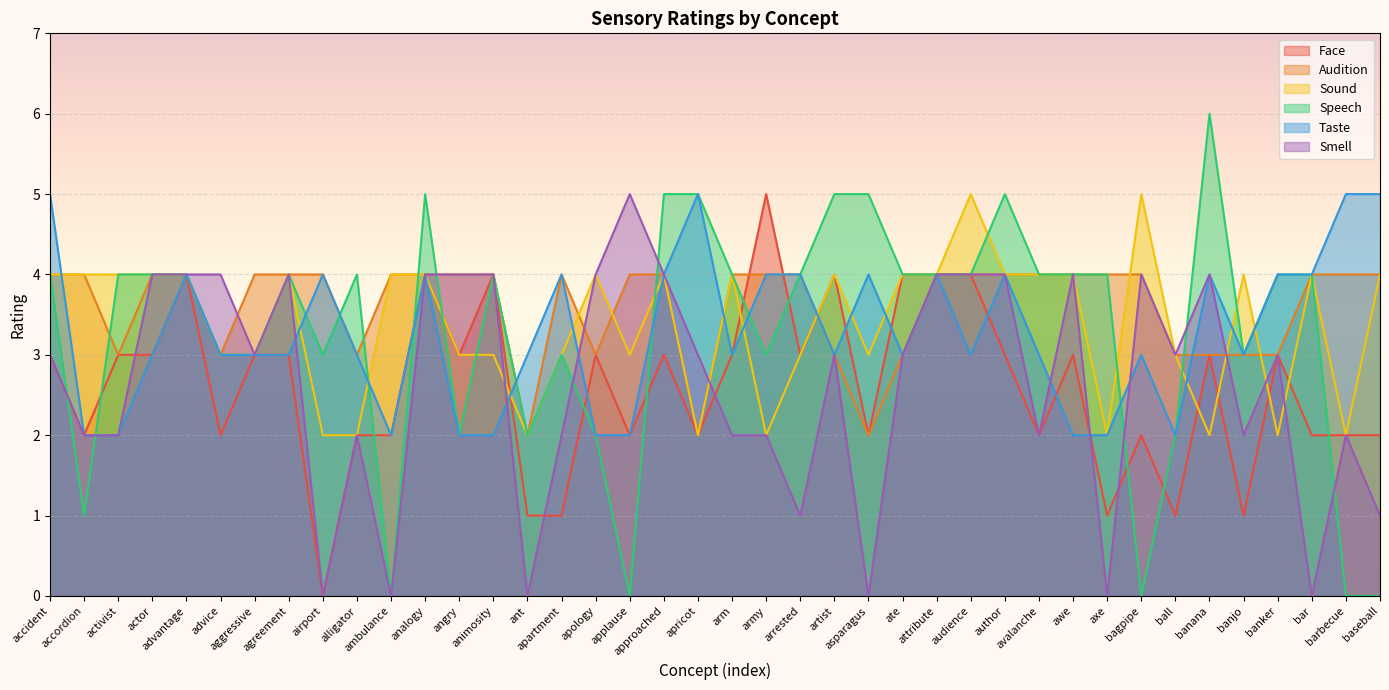

Reading left to right, list all the values displayed in this chart.

Face: 3	2	3	3	4	2	3	3	0	2	2	4	3	4	1	1	3	2	3	2	3	5	3	4	2	4	4	4	3	2	3	1	2	1	3	1	3	2	2	2
Audition: 4	4	3	4	4	3	4	4	4	3	4	4	4	4	2	4	3	4	4	2	4	4	4	3	2	3	4	4	4	4	4	4	4	3	3	3	3	4	4	4
Sound: 4	4	4	4	4	3	3	4	2	2	4	4	3	3	2	3	4	3	4	2	4	2	3	4	3	4	4	5	4	4	4	2	5	3	2	4	2	4	2	4
Speech: 4	1	4	4	4	3	3	4	3	4	0	5	2	4	2	3	2	0	5	5	4	3	4	5	5	4	4	4	5	4	4	4	0	2	6	3	4	4	0	0
Taste: 5	2	2	3	4	3	3	3	4	3	2	4	2	2	3	4	2	2	4	5	3	4	4	3	4	3	4	3	4	3	2	2	3	2	4	3	4	4	5	5
Smell: 3	2	2	4	4	4	3	4	0	2	0	4	4	4	0	2	4	5	4	3	2	2	1	3	0	3	4	4	4	2	4	0	4	3	4	2	3	0	2	1